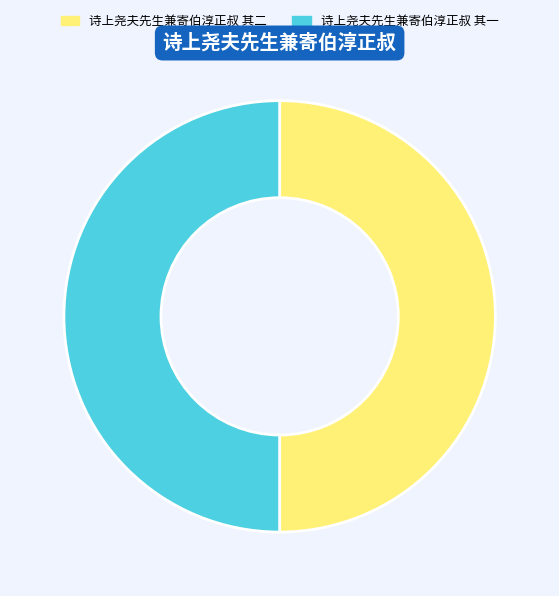

The 诗上尧夫先生兼寄伯淳正叔 其二 slice represents 37% of the pie. True or false?

False